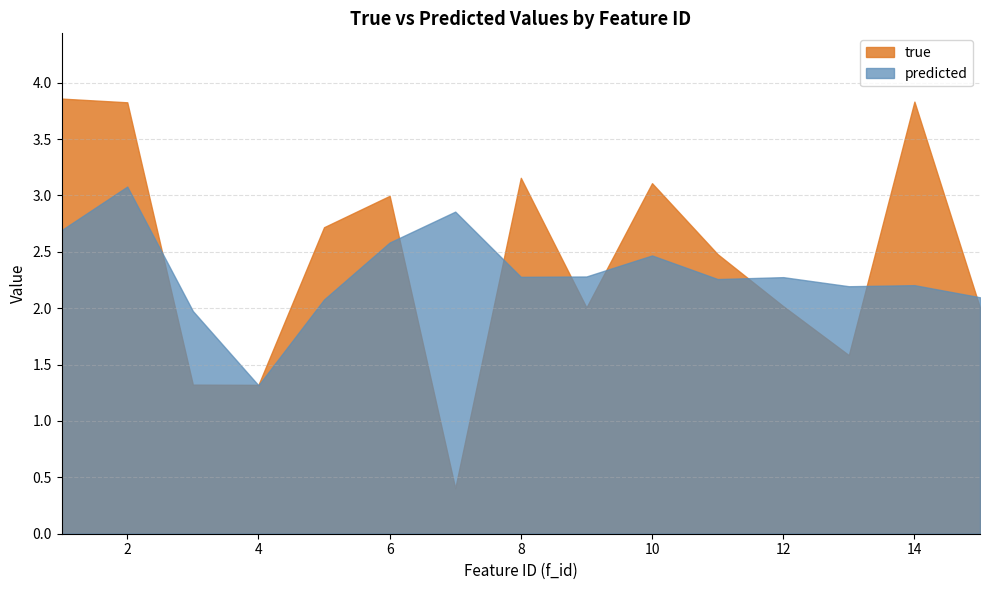

Reading right to left, list all the values displayed in this chart.

true: 2.0	3.8	1.6	2.0	2.5	3.1	2.0	3.2	0.4	3.0	2.7	1.3	1.3	3.8	3.9
predicted: 2.1	2.2	2.2	2.3	2.3	2.5	2.3	2.3	2.9	2.6	2.1	1.3	2.0	3.1	2.7